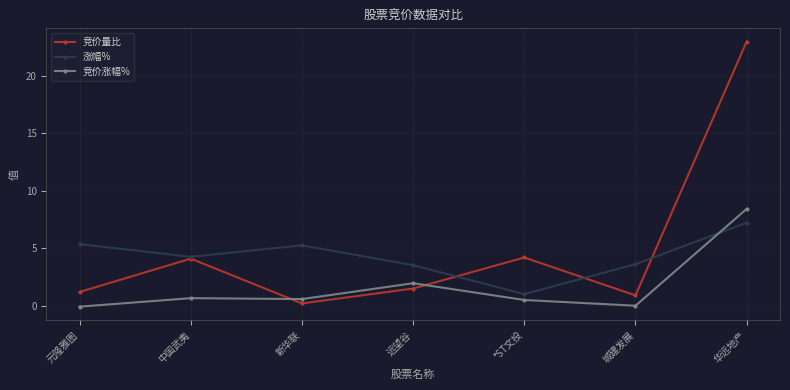

Where is the first local maximum for 涨幅%?

新华联